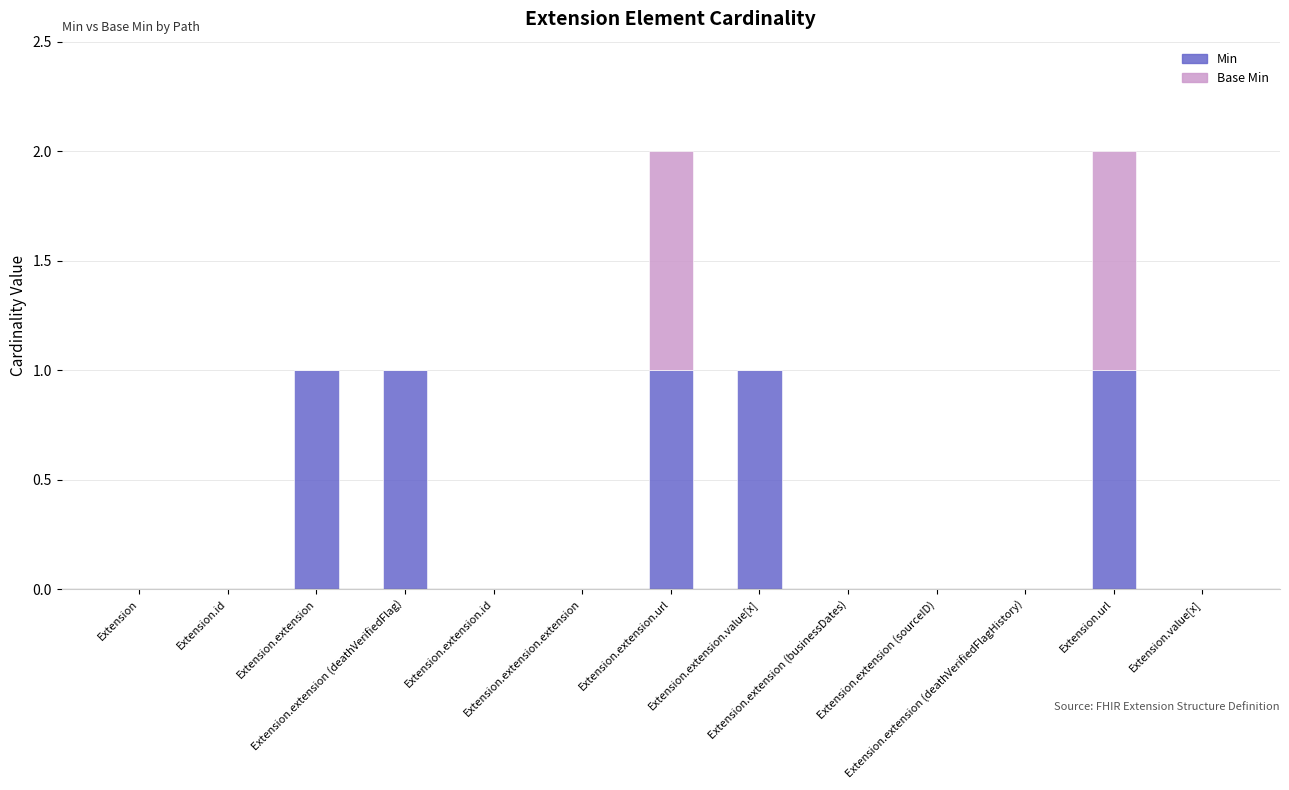

Are the bars grouped side by side (vs. stacked)?

No